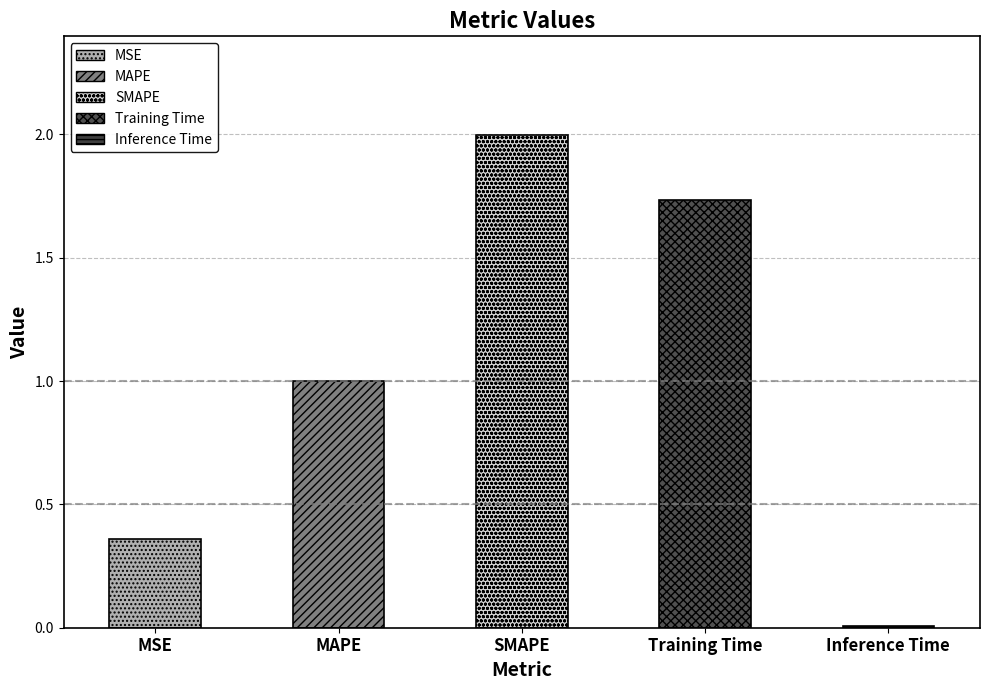

Which has a higher value, SMAPE or Training Time?

SMAPE